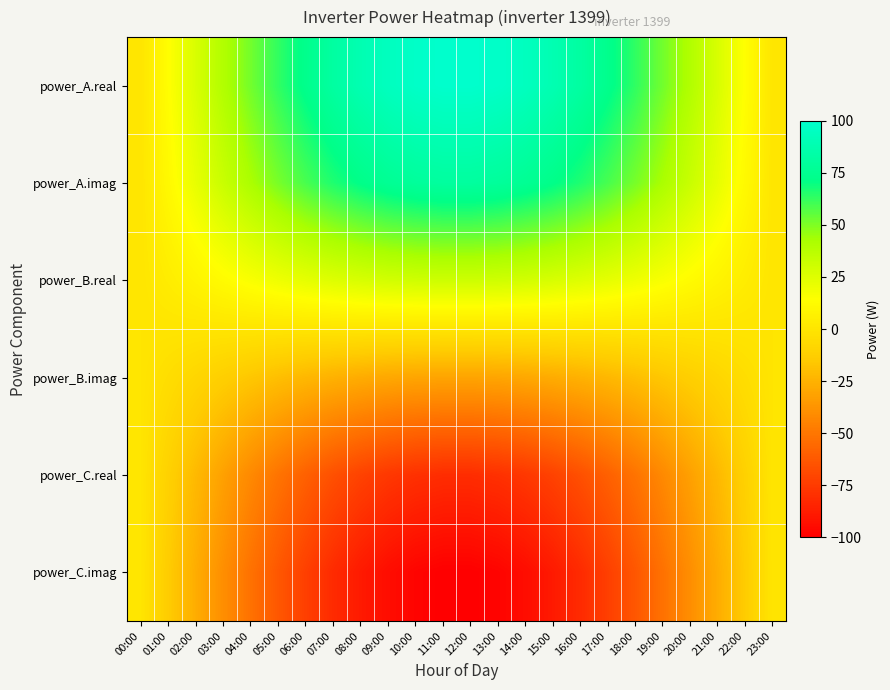

Reading left to right, what are all the values shown in this chart?

power_A.real: 00:00=0.0	01:00=13.6	02:00=27.0	03:00=39.8	04:00=52.0	05:00=63.1	06:00=73.1	07:00=81.7	08:00=88.8	09:00=94.2	10:00=97.9	11:00=99.8	12:00=99.8	13:00=97.9	14:00=94.2	15:00=88.8	16:00=81.7	17:00=73.1	18:00=63.1	19:00=52.0	20:00=39.8	21:00=27.0	22:00=13.6	23:00=0.0
power_A.imag: 00:00=0.0	01:00=11.0	02:00=21.8	03:00=32.2	04:00=42.0	05:00=51.1	06:00=59.1	07:00=66.1	08:00=71.8	09:00=76.2	10:00=79.2	11:00=80.7	12:00=80.7	13:00=79.2	14:00=76.2	15:00=71.8	16:00=66.1	17:00=59.1	18:00=51.1	19:00=42.0	20:00=32.2	21:00=21.8	22:00=11.0	23:00=0.0
power_B.real: 00:00=0.0	01:00=4.2	02:00=8.3	03:00=12.3	04:00=16.1	05:00=19.5	06:00=22.6	07:00=25.2	08:00=27.4	09:00=29.1	10:00=30.3	11:00=30.8	12:00=30.8	13:00=30.3	14:00=29.1	15:00=27.4	16:00=25.2	17:00=22.6	18:00=19.5	19:00=16.1	20:00=12.3	21:00=8.3	22:00=4.2	23:00=0.0
power_B.imag: 00:00=-0.0	01:00=-4.2	02:00=-8.3	03:00=-12.3	04:00=-16.1	05:00=-19.5	06:00=-22.6	07:00=-25.2	08:00=-27.4	09:00=-29.1	10:00=-30.3	11:00=-30.8	12:00=-30.8	13:00=-30.3	14:00=-29.1	15:00=-27.4	16:00=-25.2	17:00=-22.6	18:00=-19.5	19:00=-16.1	20:00=-12.3	21:00=-8.3	22:00=-4.2	23:00=-0.0
power_C.real: 00:00=-0.0	01:00=-11.0	02:00=-21.8	03:00=-32.2	04:00=-42.0	05:00=-51.1	06:00=-59.1	07:00=-66.1	08:00=-71.8	09:00=-76.2	10:00=-79.2	11:00=-80.7	12:00=-80.7	13:00=-79.2	14:00=-76.2	15:00=-71.8	16:00=-66.1	17:00=-59.1	18:00=-51.1	19:00=-42.0	20:00=-32.2	21:00=-21.8	22:00=-11.0	23:00=-0.0
power_C.imag: 00:00=-0.0	01:00=-13.6	02:00=-27.0	03:00=-39.8	04:00=-52.0	05:00=-63.1	06:00=-73.1	07:00=-81.7	08:00=-88.8	09:00=-94.2	10:00=-97.9	11:00=-99.8	12:00=-99.8	13:00=-97.9	14:00=-94.2	15:00=-88.8	16:00=-81.7	17:00=-73.1	18:00=-63.1	19:00=-52.0	20:00=-39.8	21:00=-27.0	22:00=-13.6	23:00=-0.0